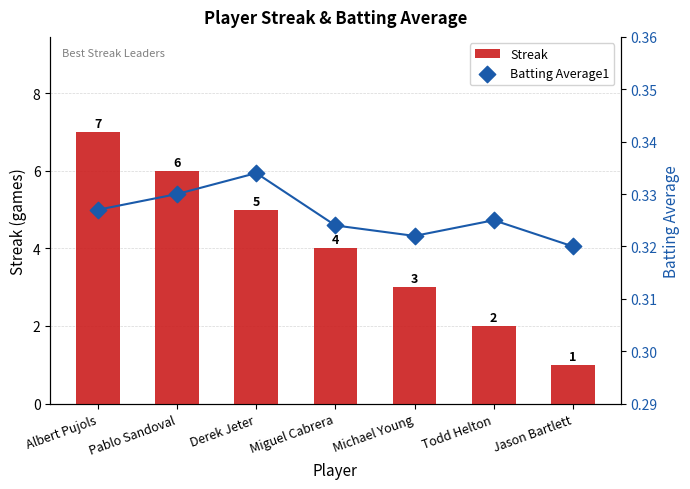

At which category is the sum across all series the highest?

Albert Pujols